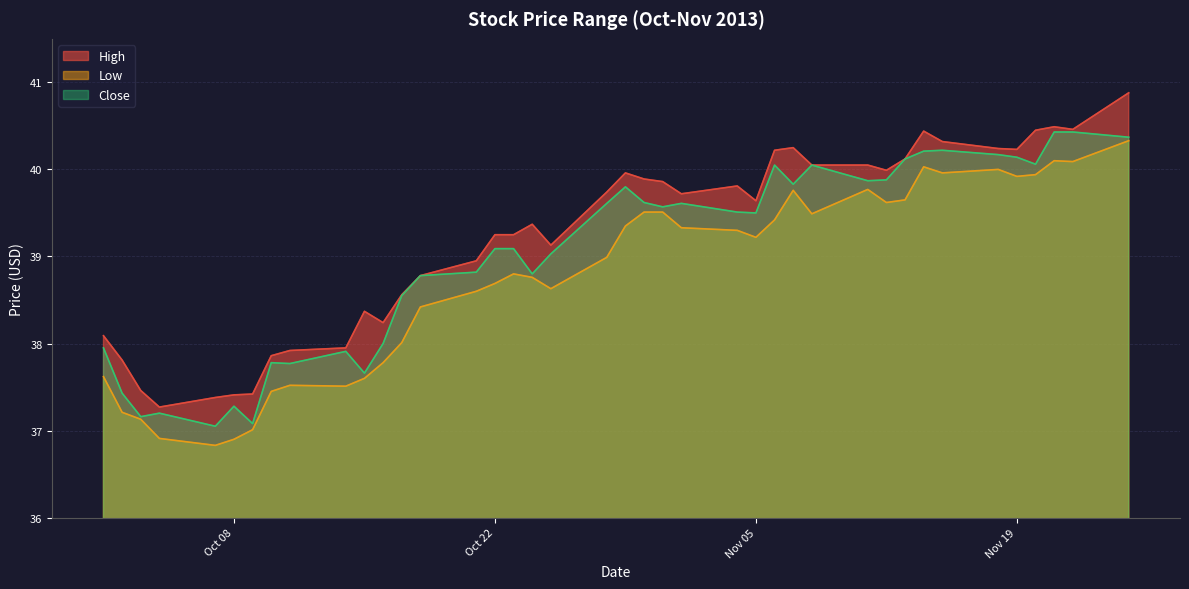

Which series has the largest total across all categories?

High